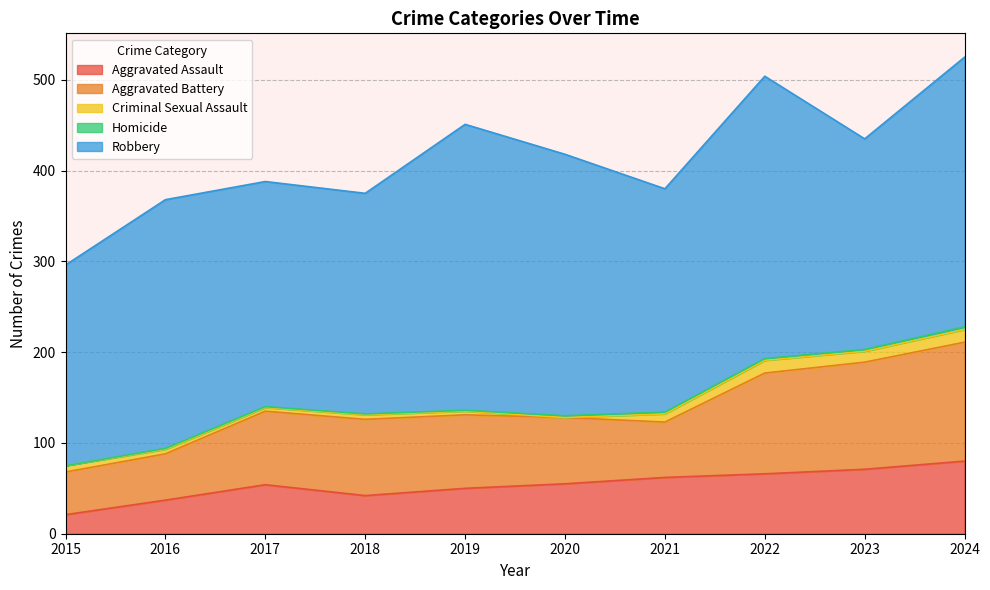

What is the difference between the maximum and second lowest values in the Aggravated Battery series?

80